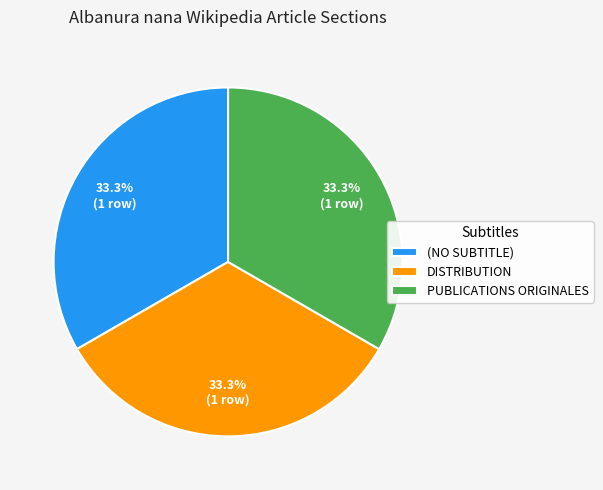

Approximately how many times larger is the value at DISTRIBUTION compared to PUBLICATIONS ORIGINALES?

1.0